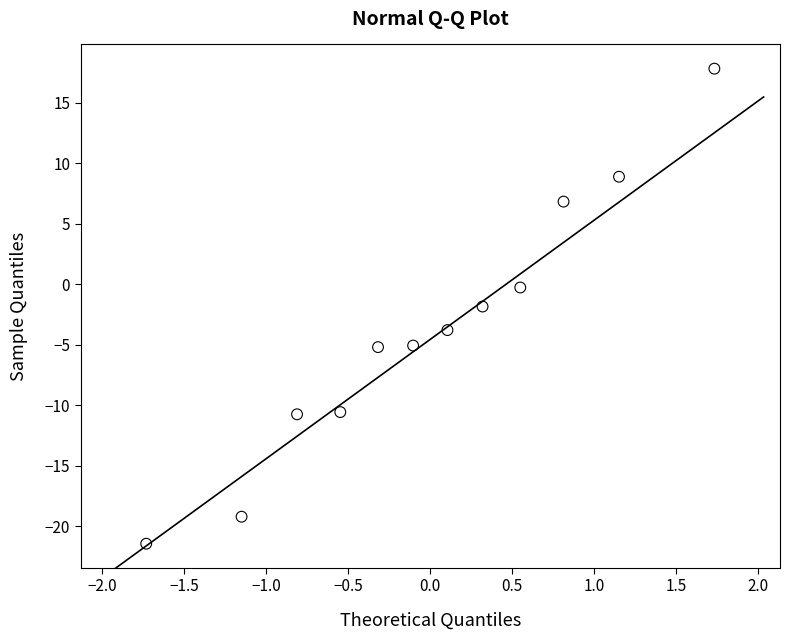

What is the average Y value?

-3.7